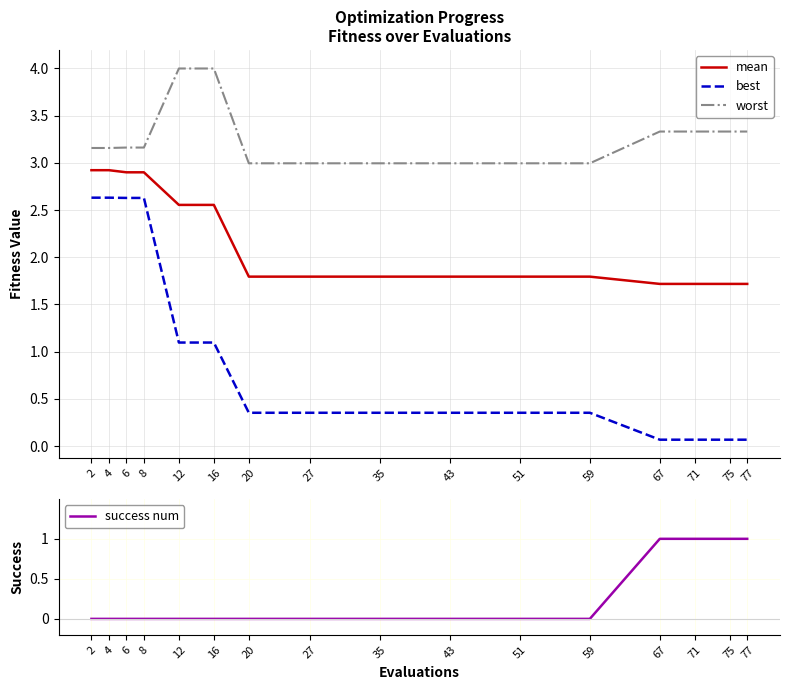

At 20, list the series in order from largest to smallest.

worst, mean, best, success num